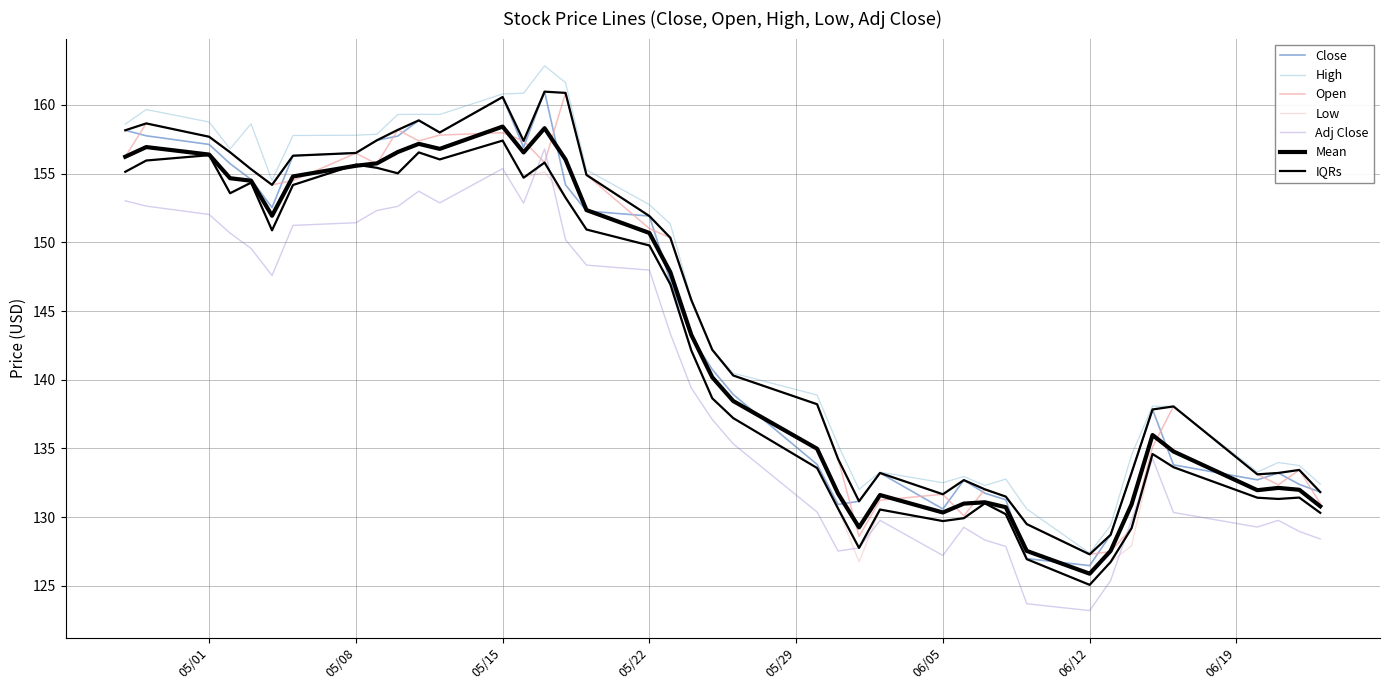

What is the value of the Close point at the 7th from the left?

156.3